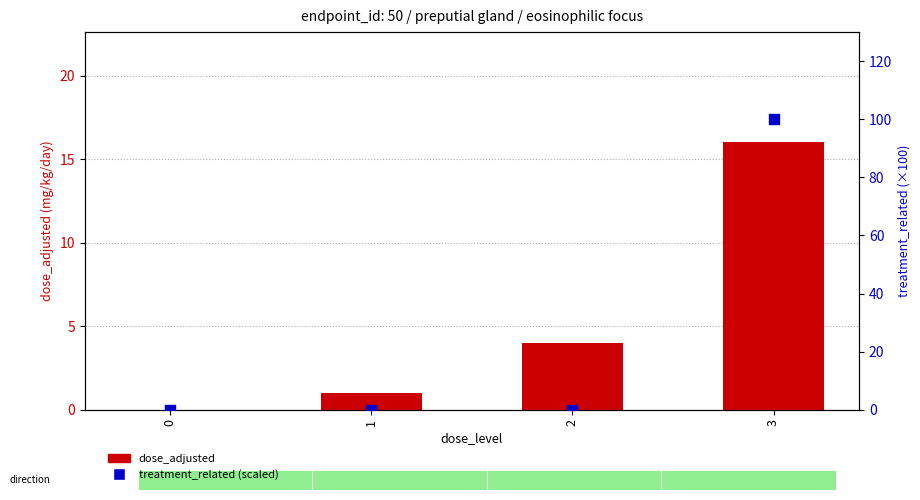

What is the total value across all series at 1?

1